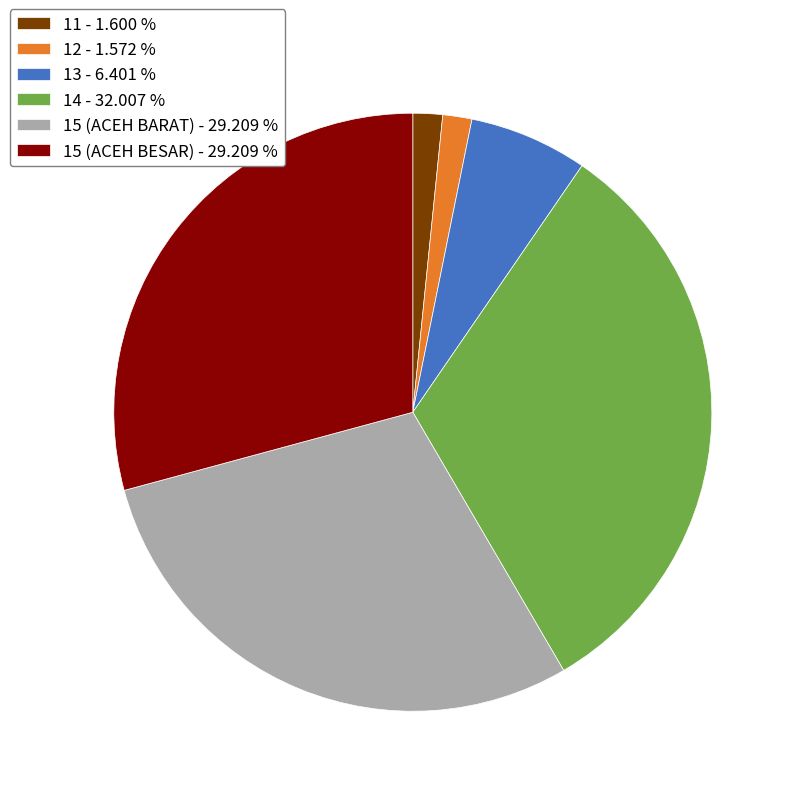

Which has a higher value, 15 (ACEH BARAT) or 11?

15 (ACEH BARAT)